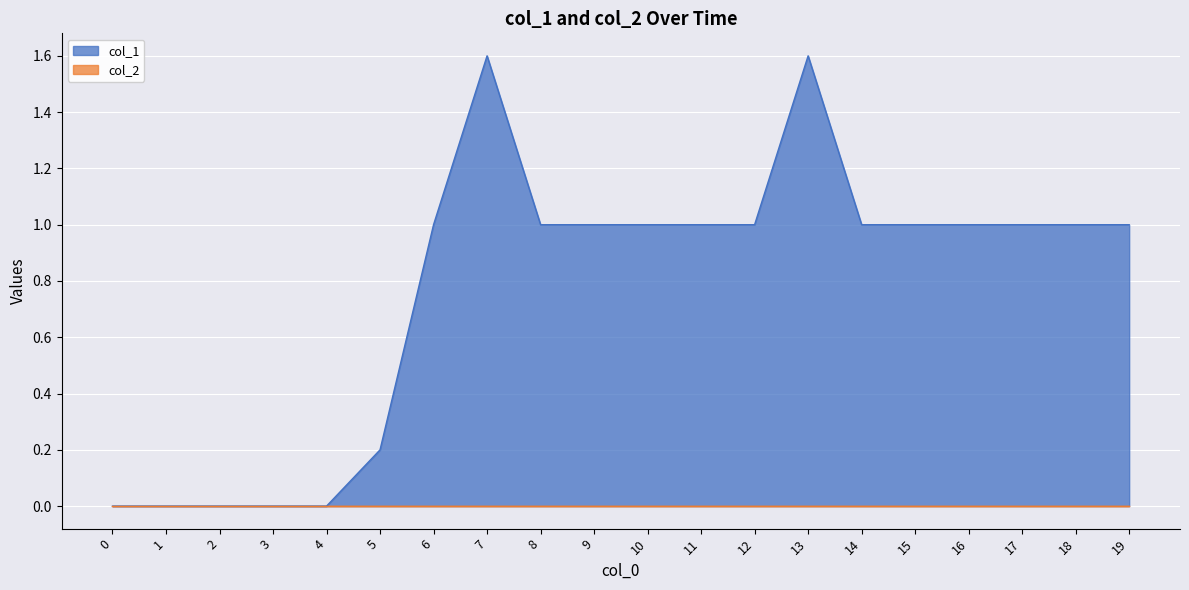

Reading left to right, extract all data points from this chart.

0=0.0	1=0.0	2=0.0	3=0.0	4=0.0	5=0.2	6=1.0	7=1.6	8=1.0	9=1.0	10=1.0	11=1.0	12=1.0	13=1.6	14=1.0	15=1.0	16=1.0	17=1.0	18=1.0	19=1.0